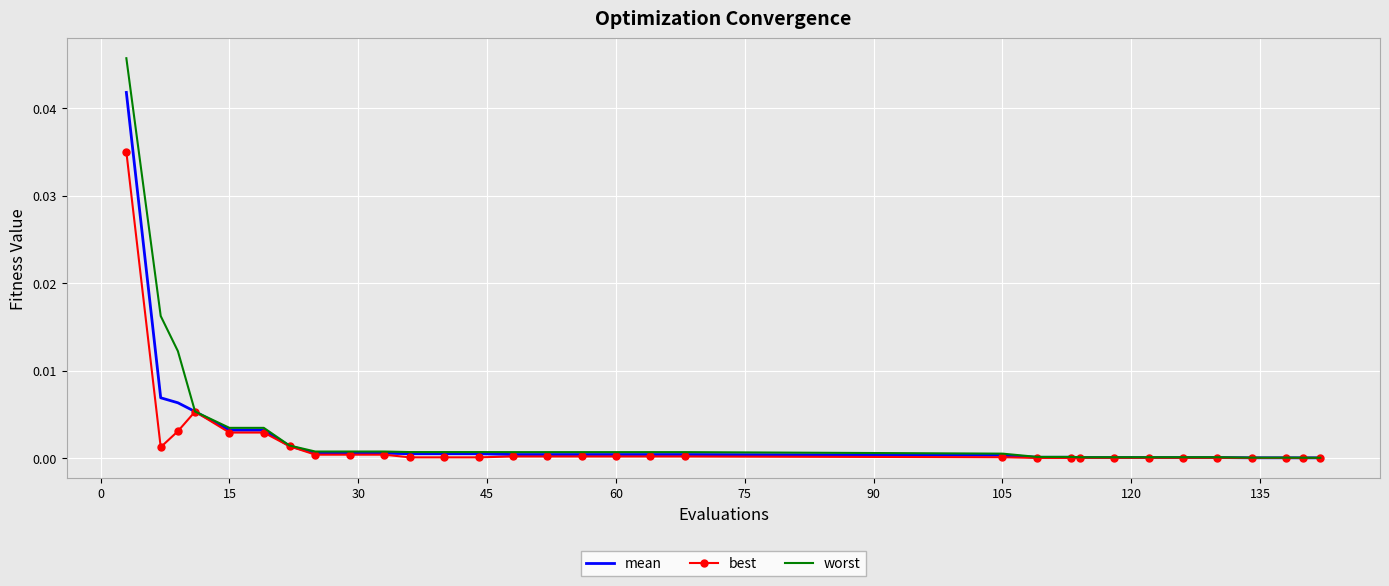

Which series has the widest spread of values?

worst